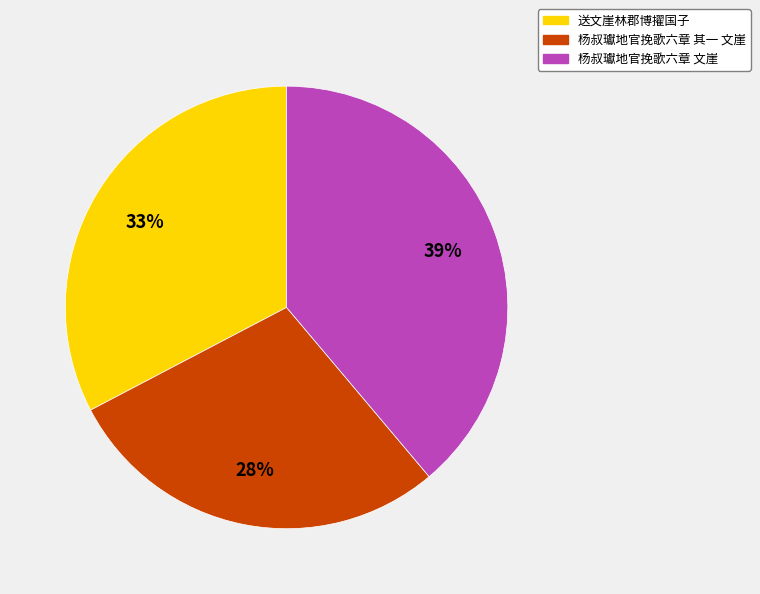

To the nearest percent, what percentage of the pie is 杨叔瓛地官挽歌六章 文崖?

39%